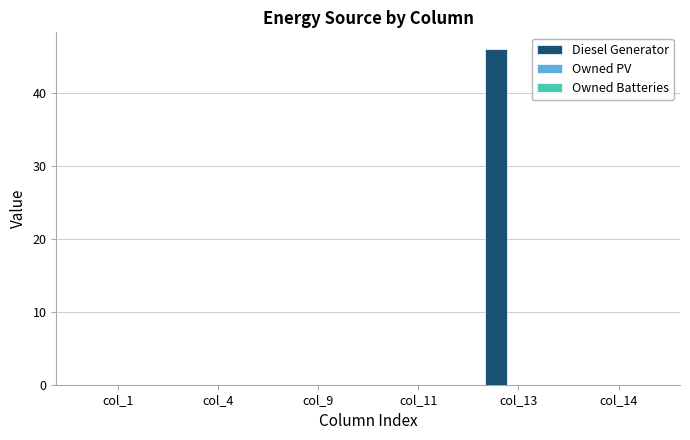

What is the sum of all values?

46